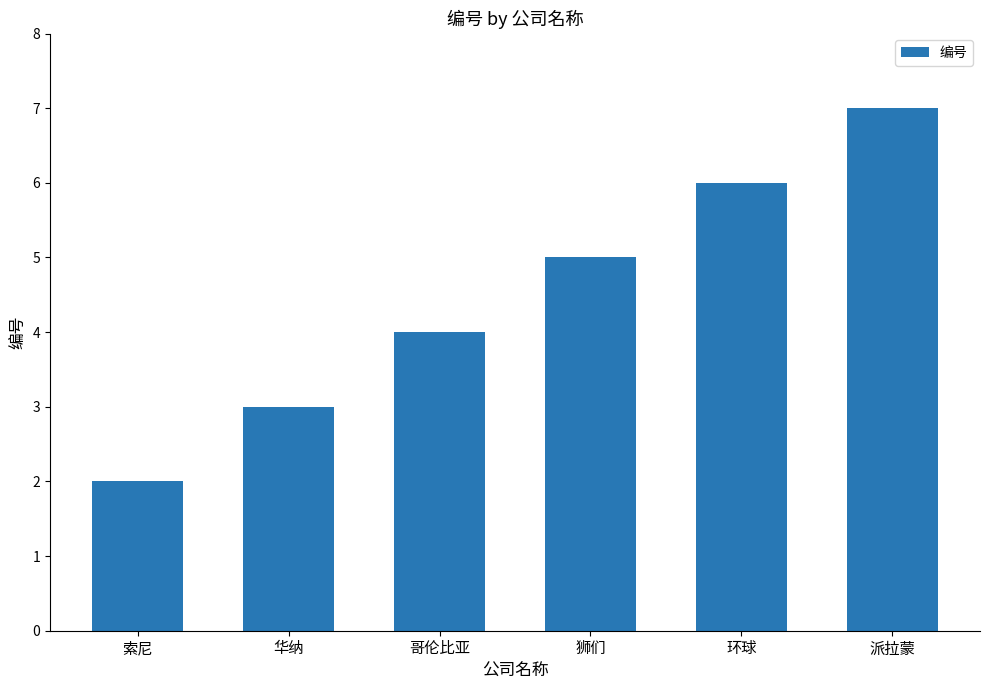

Read the value at 狮们.

5